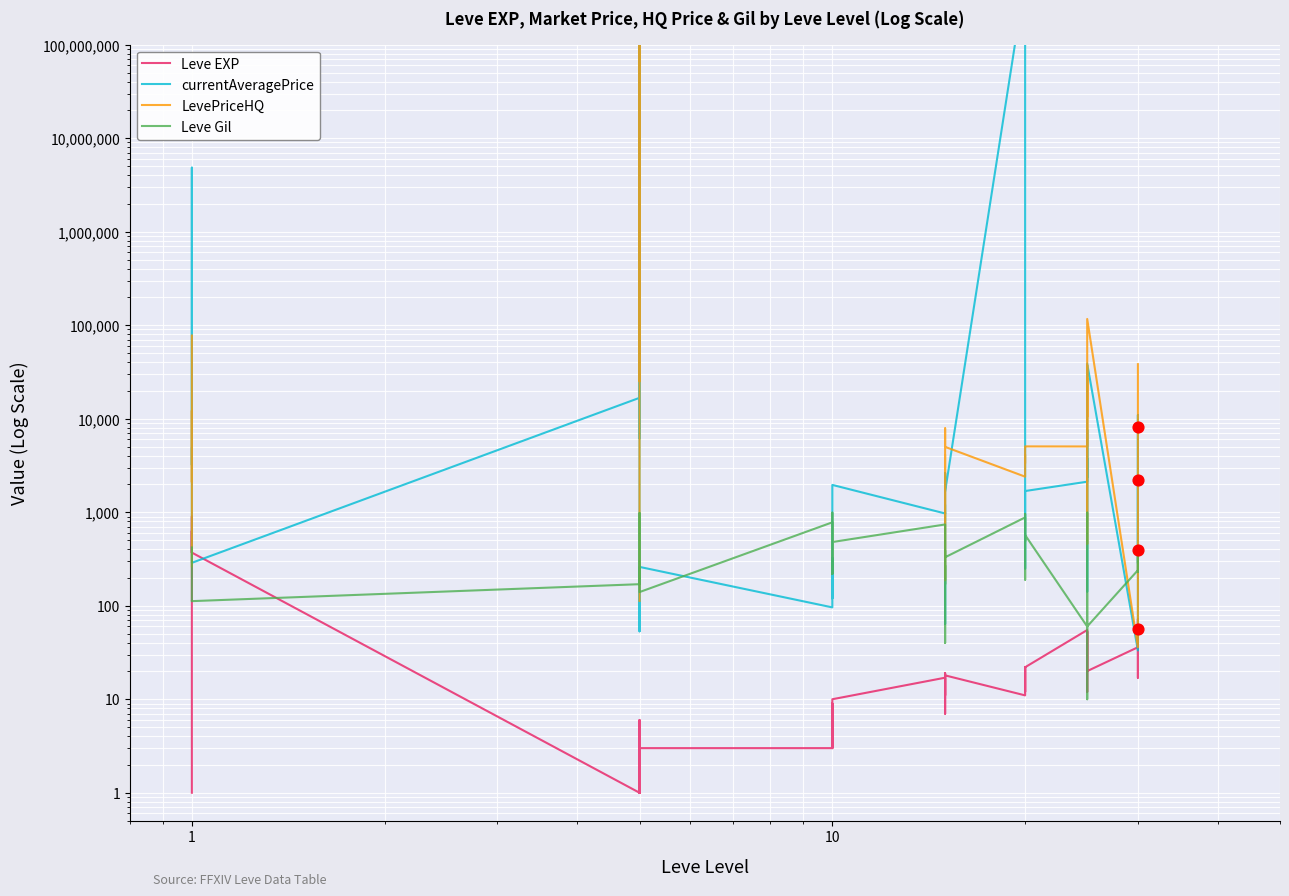

Which series reaches the maximum Y coordinate?

LevePriceHQ